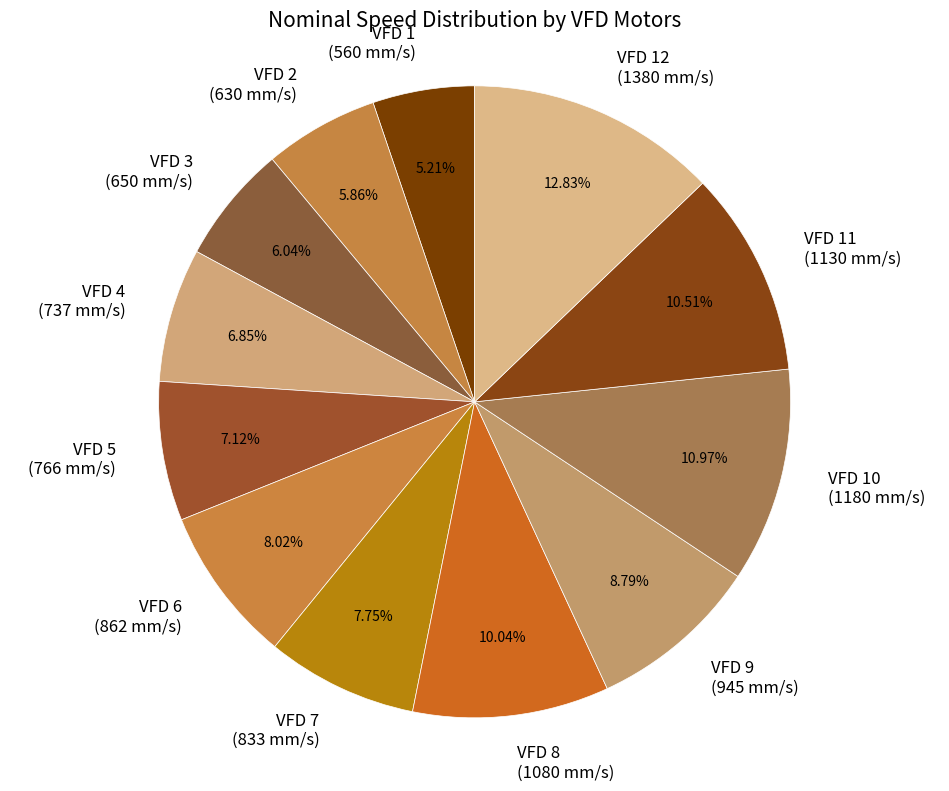

What is the smallest slice in the pie chart?

VFD 1